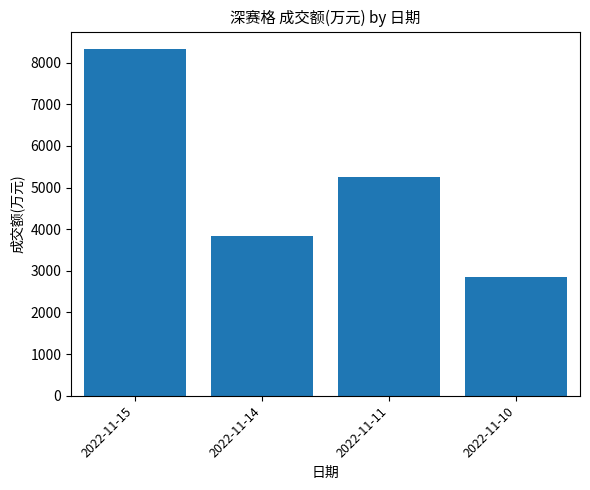

What is the value of the 3rd bar from the left?

5241